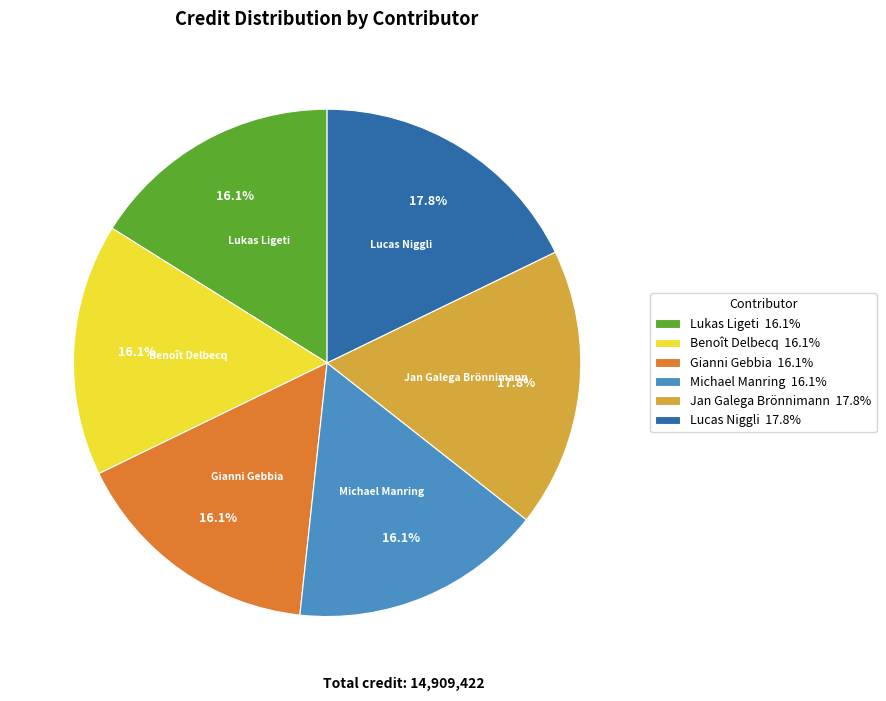

How many slices are in this pie chart?

6